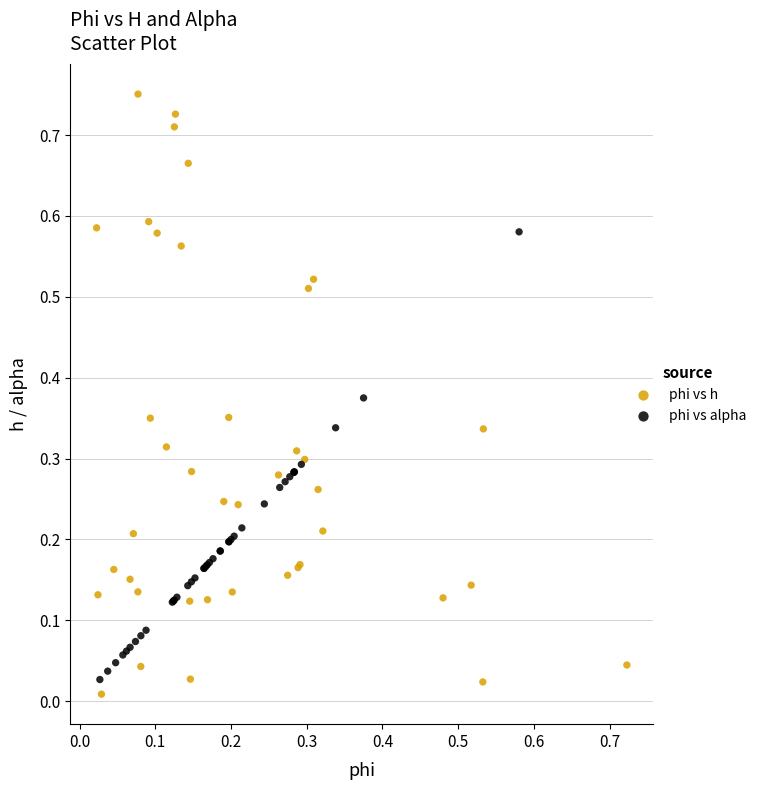

Which series has the largest Y range (max minus min)?

phi vs h